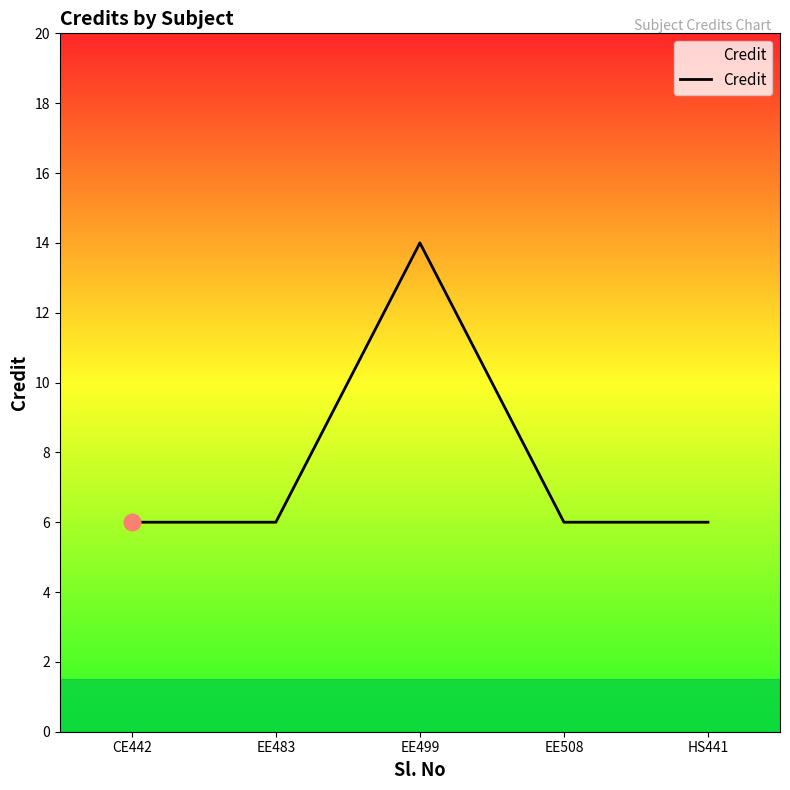

What is the change in value from EE499 to EE508?

-8